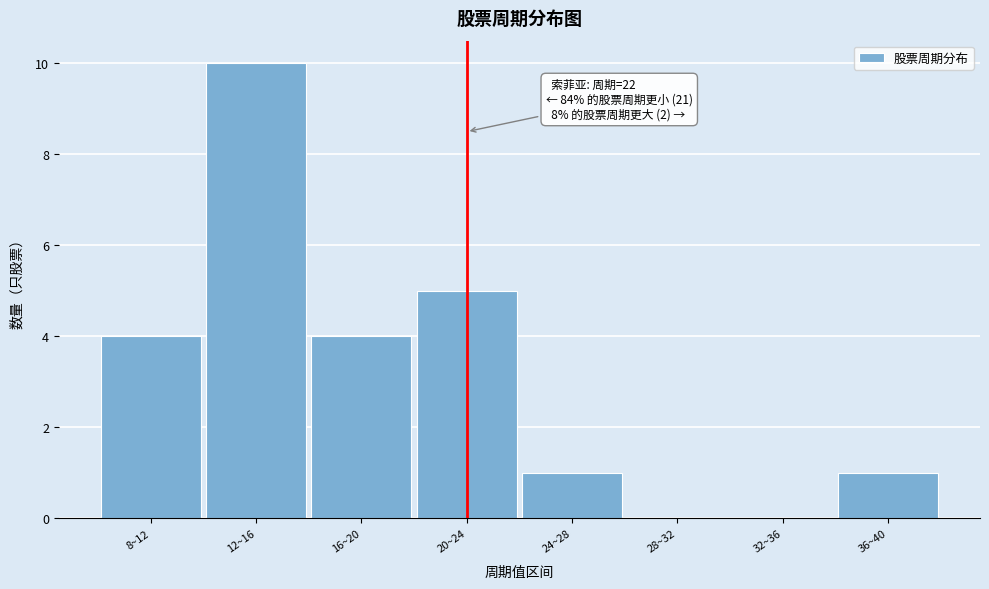

Reading left to right, transcribe all the data shown in this chart.

8~12=4	12~16=10	16~20=4	20~24=5	24~28=1	28~32=0	32~36=0	36~40=1